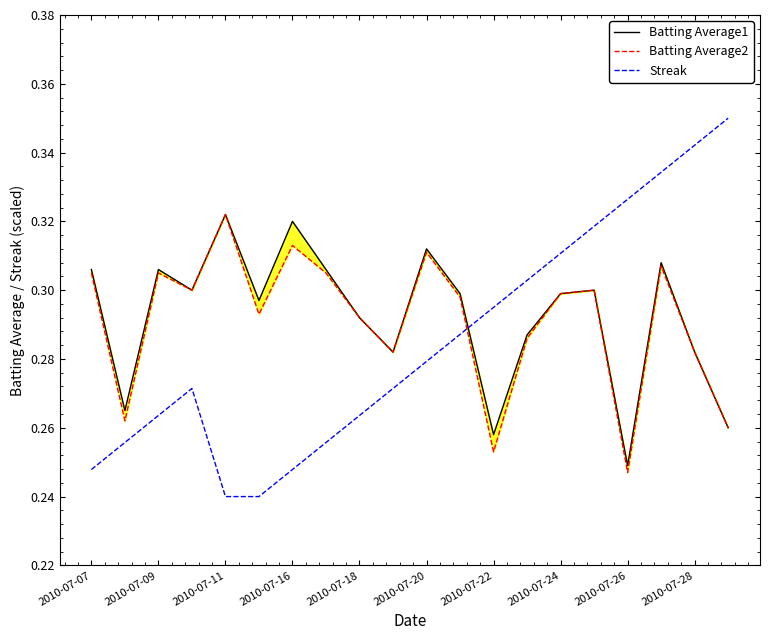

Does the chart have visible grid lines?

No